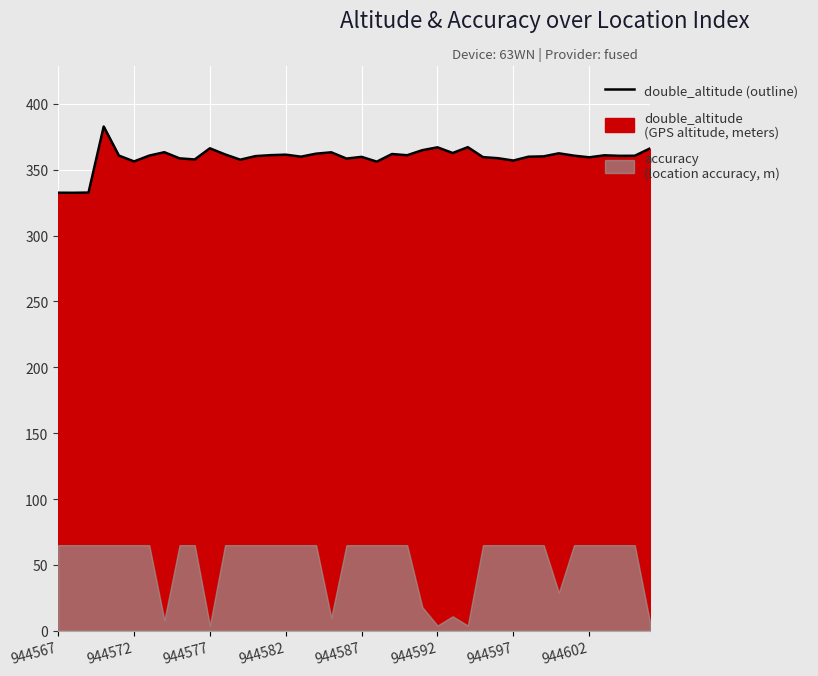

What is the value of the 30th point from the left?

358.8